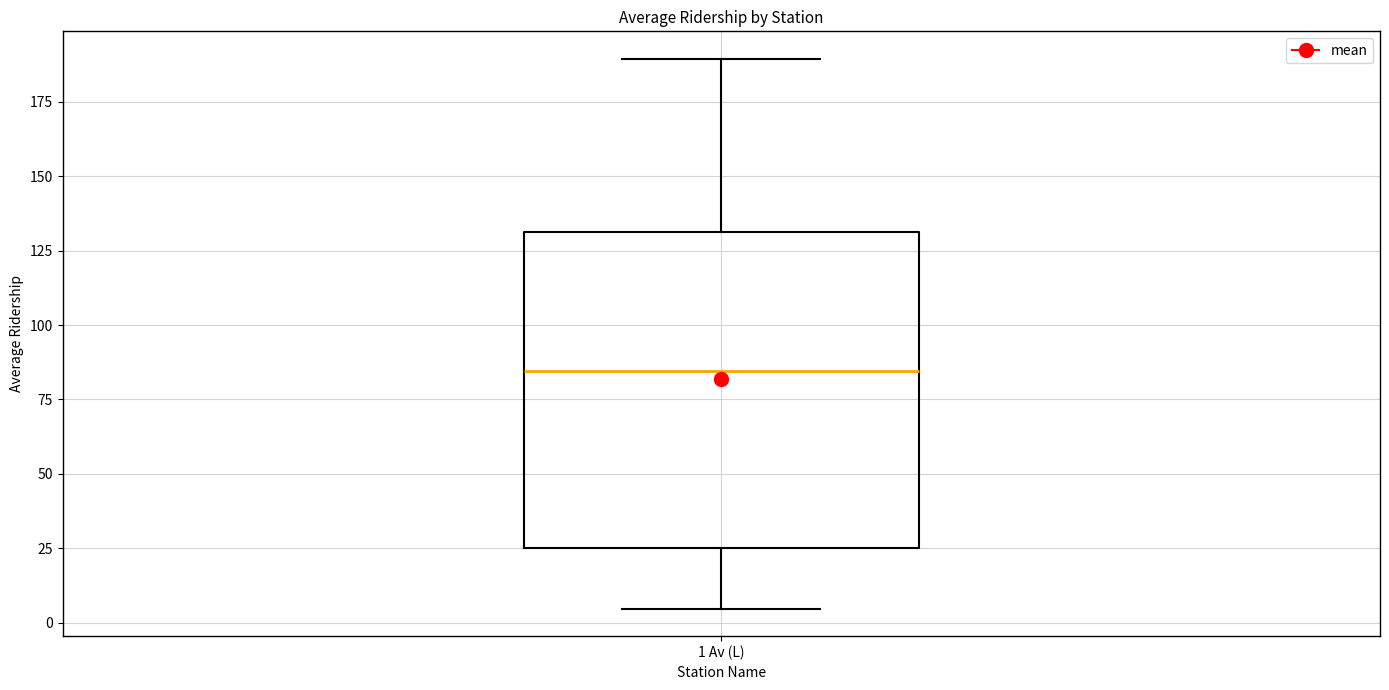

Where does the upper whisker of the box for 1 Av (L) end on the y-axis? The values are not printed on the chart, so give them approximately, as read against the axis.

190